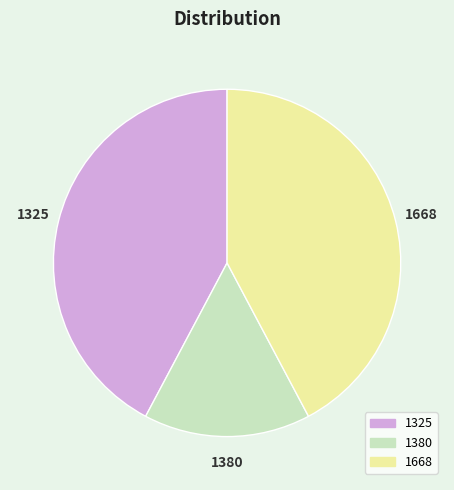

Combined, do 1668 and 1325 account for over 50%?

Yes